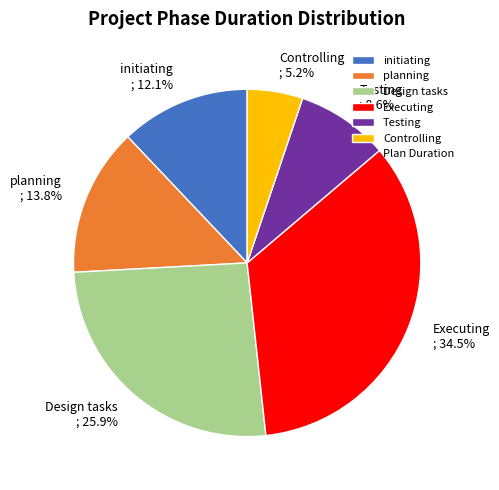

What percentage is NOT represented by Controlling?

94.8%